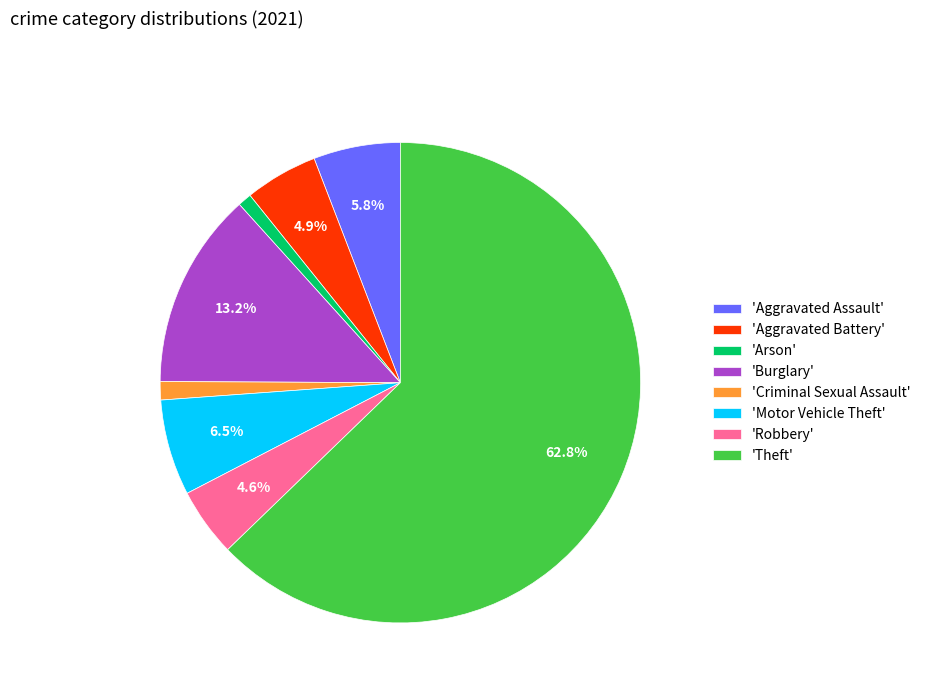

What is the ratio of the value at 'Robbery' to the value at 'Arson'?

5.0